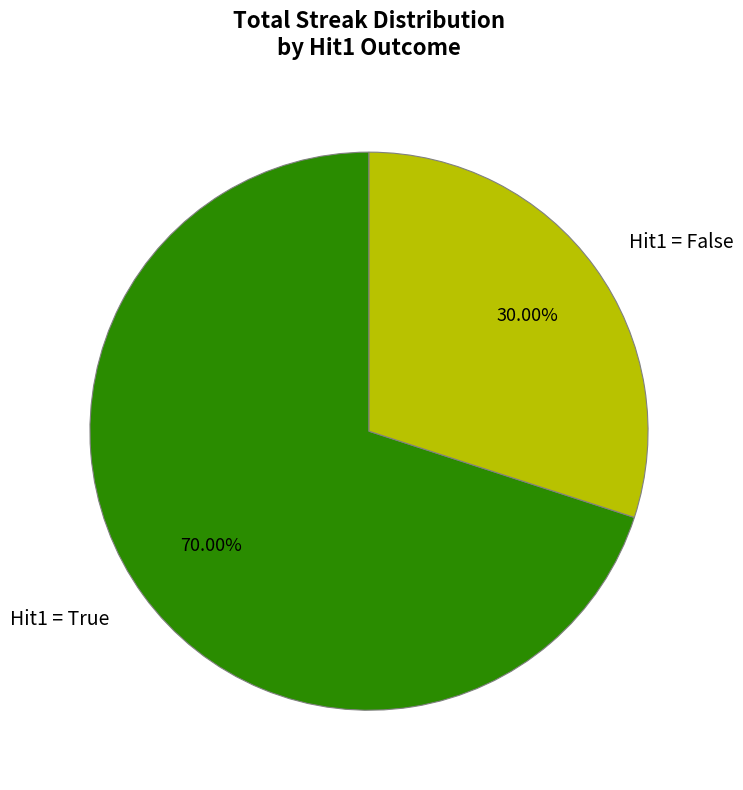

Which slice is the smallest?

Hit1 = False